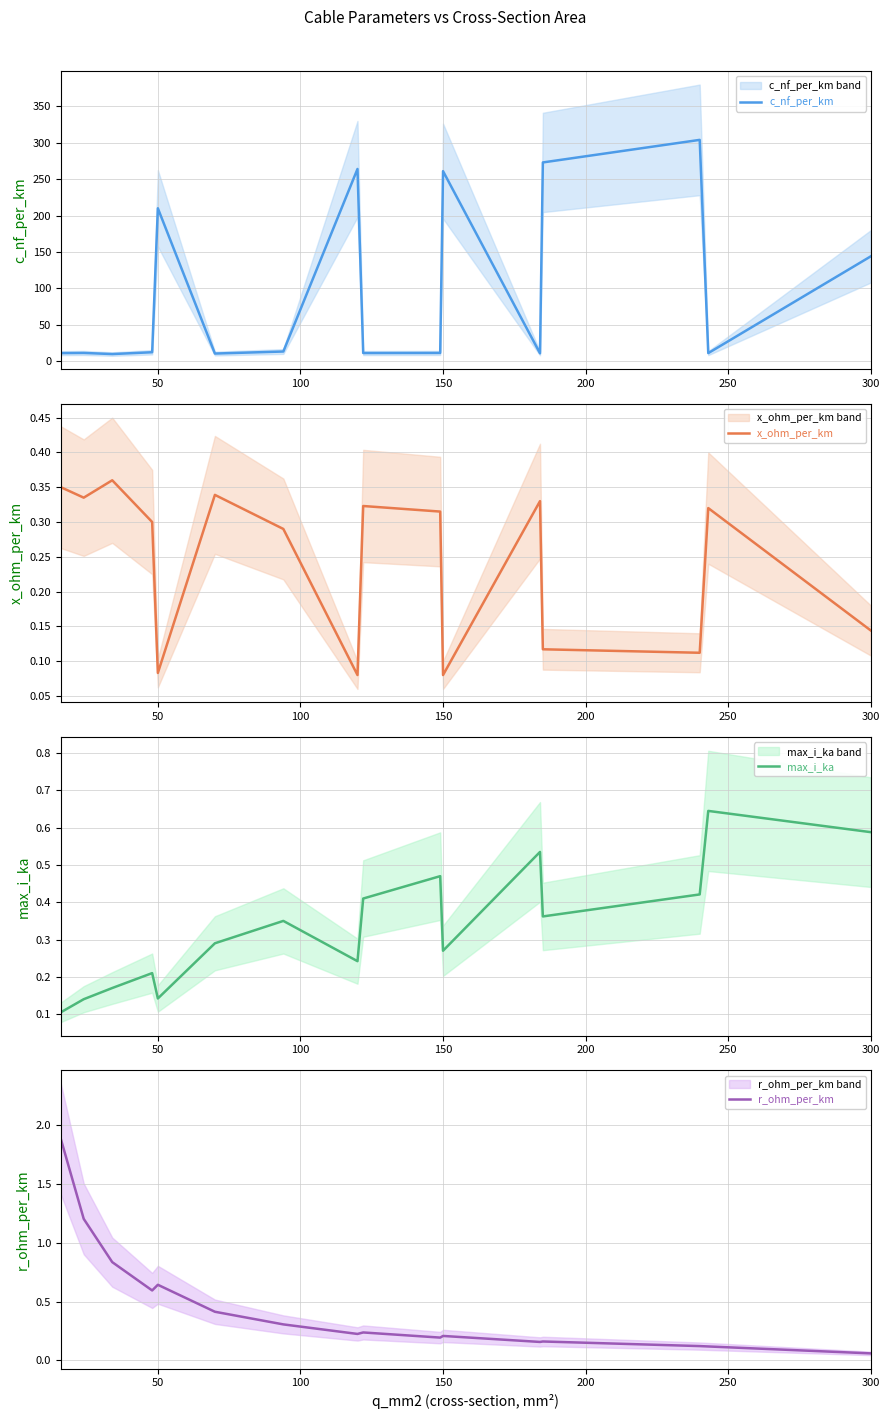

True or false: c_nf_per_km has more than 1 interior local peaks.

True